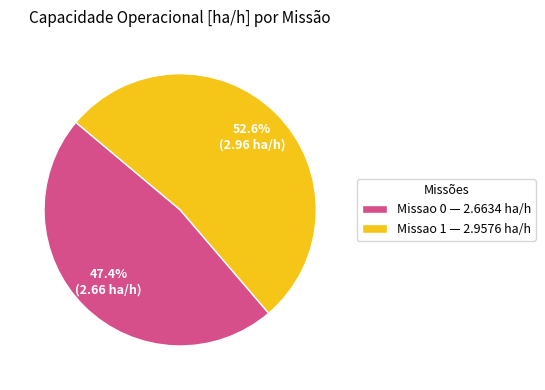

Is Missao 1 the majority of the pie?

Yes